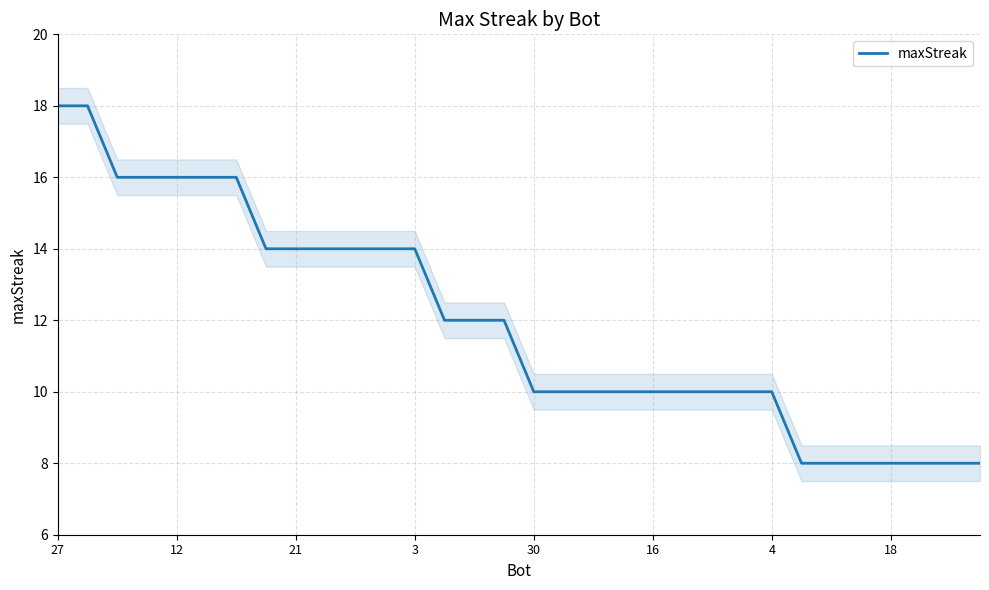

Is it true that maxStreak equals 14 at 3?

True